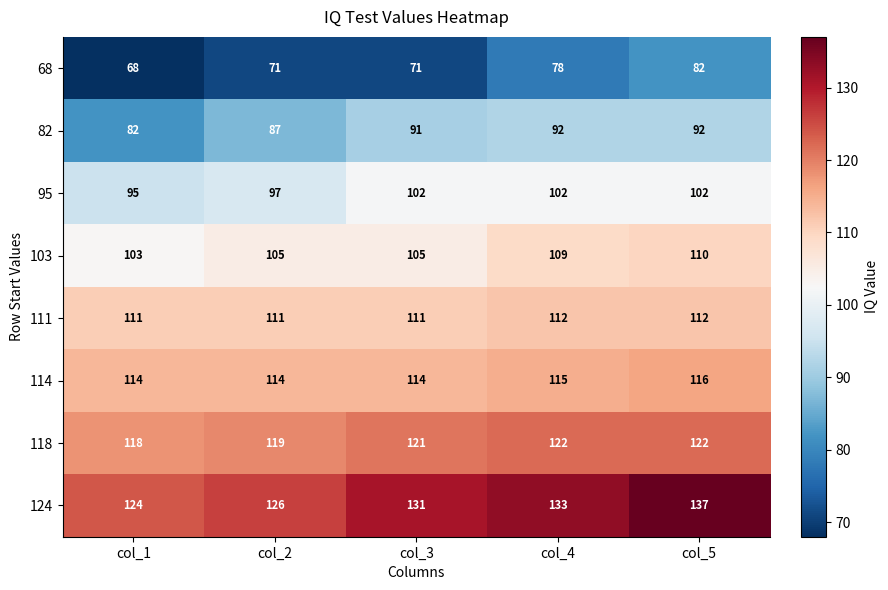

What is the average value of the 114 series?

115